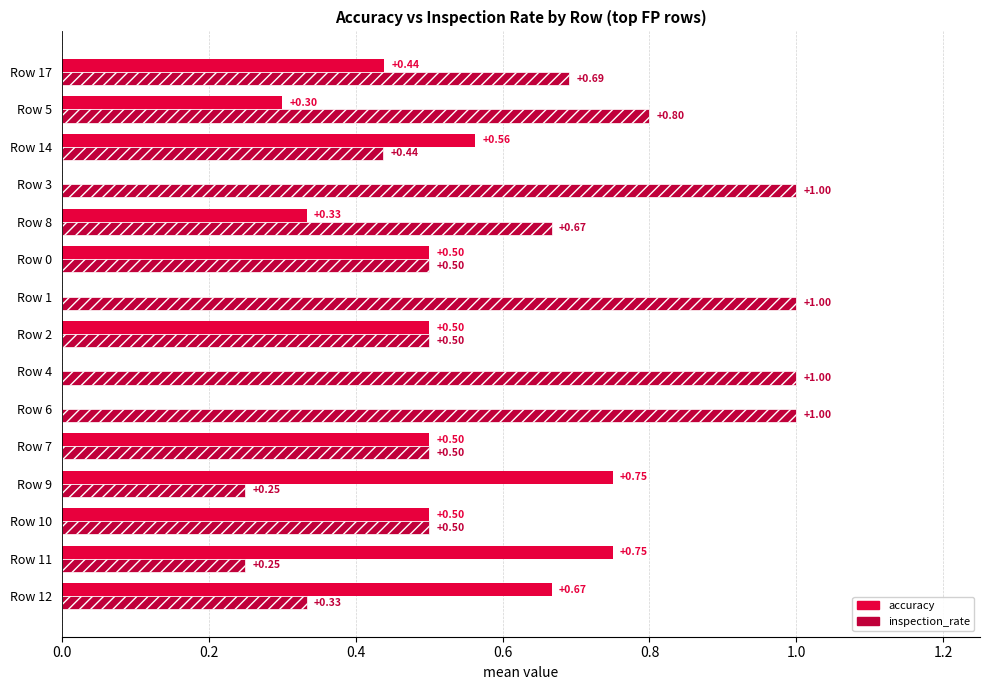

Which series has the largest total across all categories?

inspection_rate